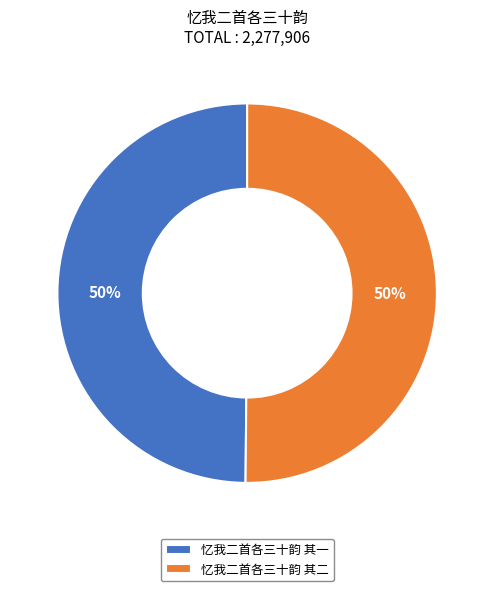

How many segments does this pie chart have?

2